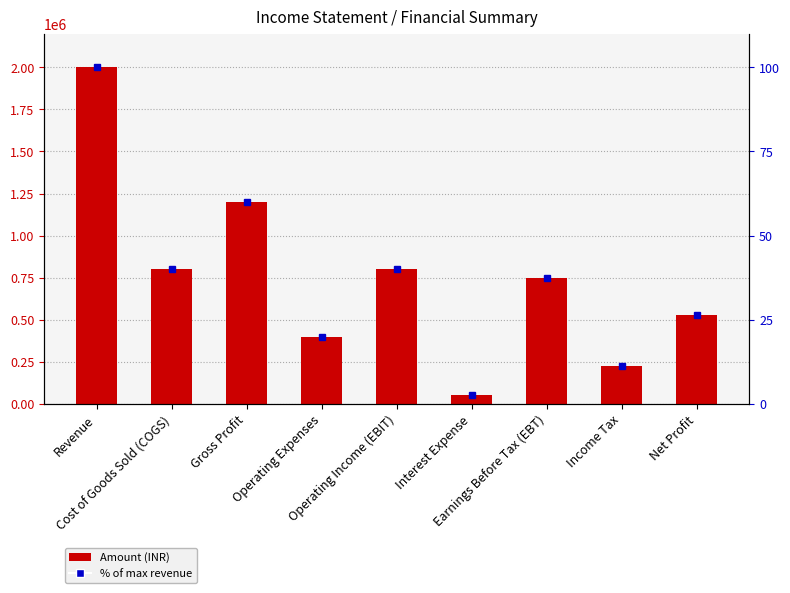

True or false: Amount (INR) has a value of 800000.0 at Cost of Goods Sold (COGS).

True